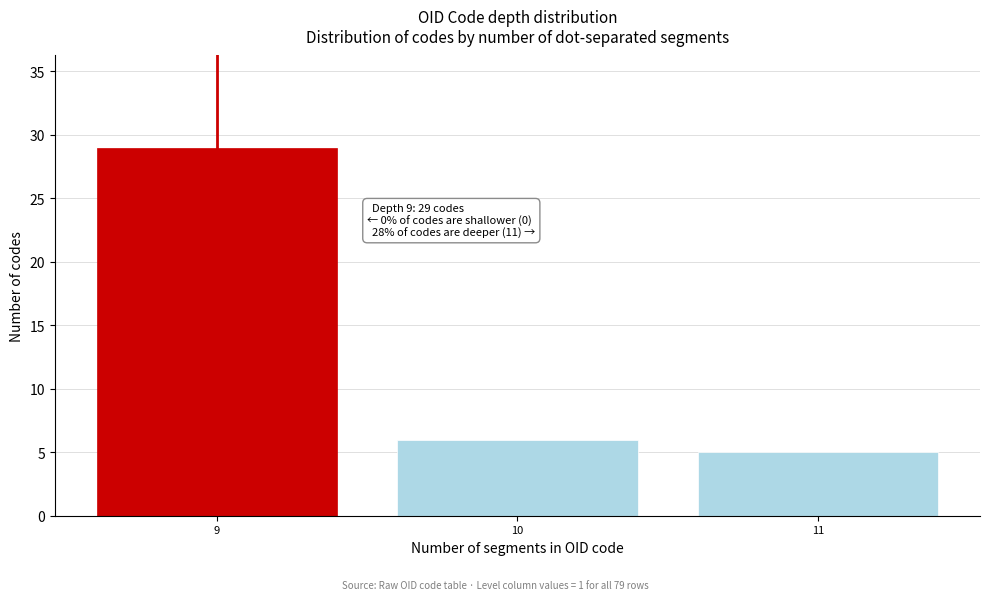

Reading left to right, transcribe all the data shown in this chart.

29	6	5